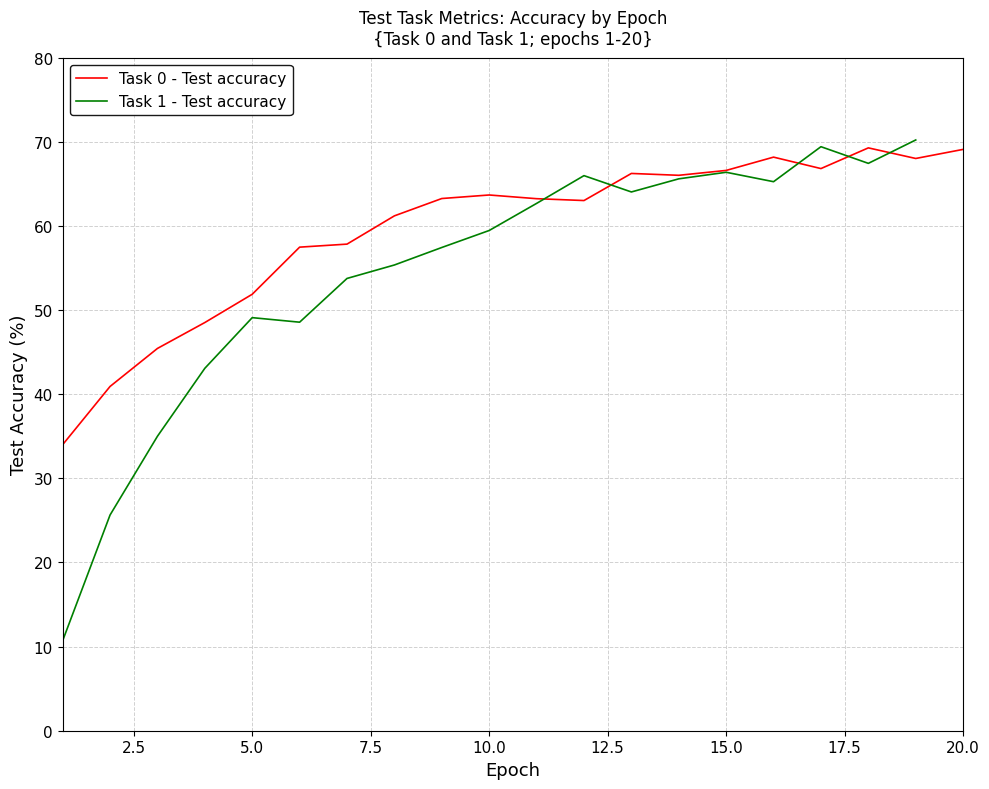

The value at 6 is 88.4. True or false?

False